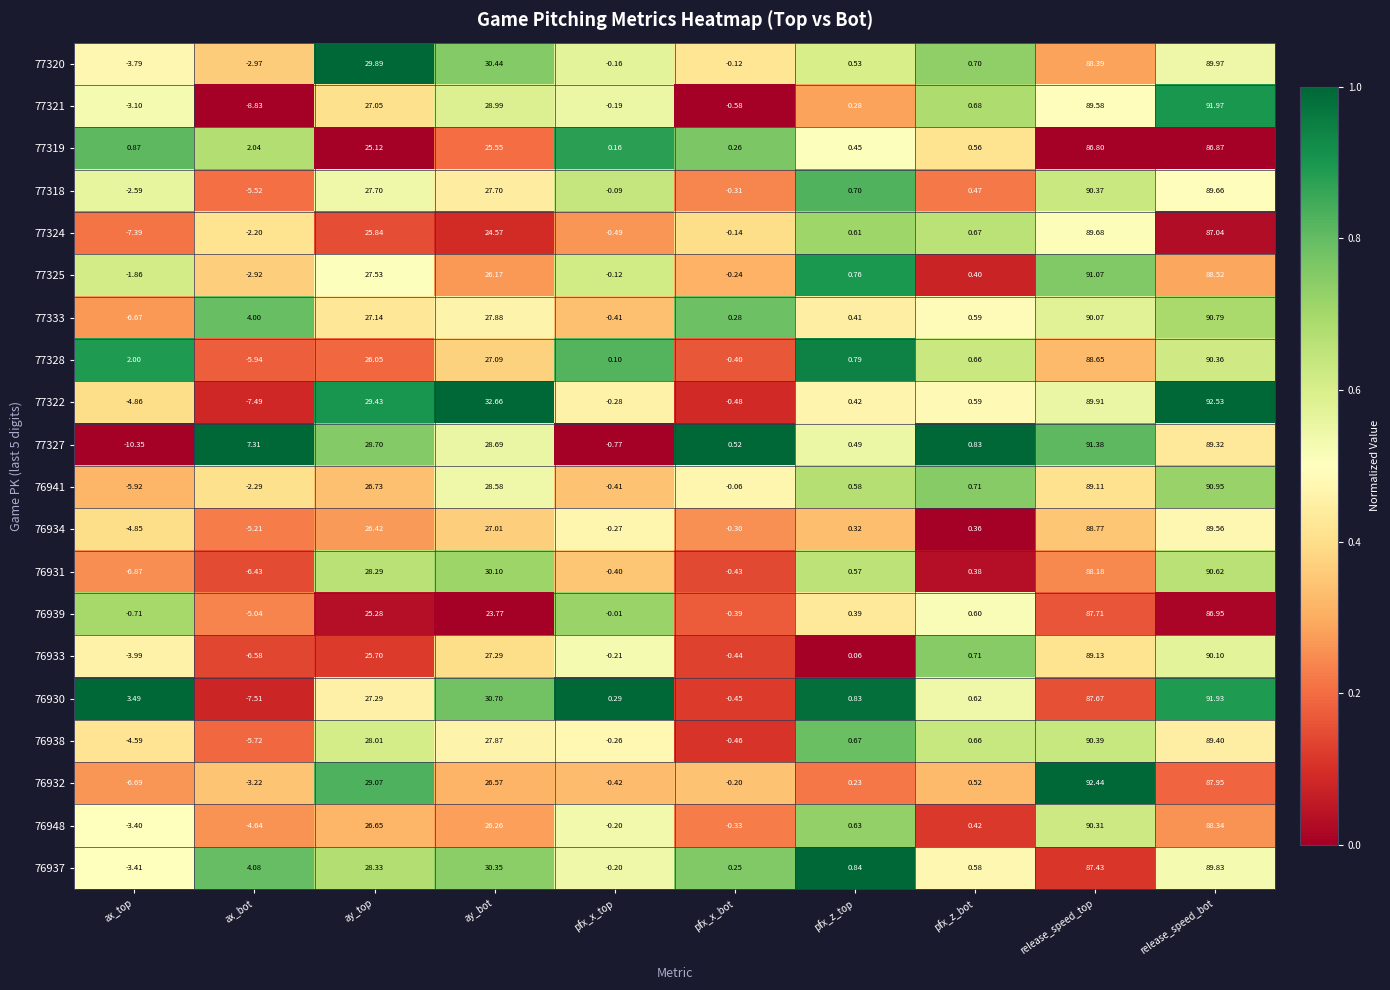

At which category is the sum across all series the highest?

release_speed_bot